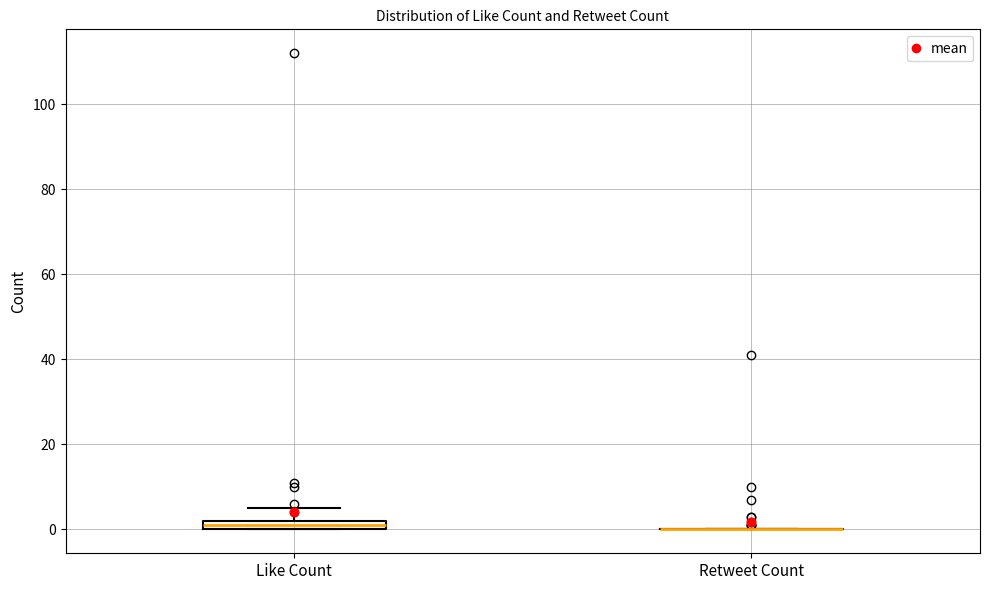

Where is the lower edge of the box for Like Count on the y-axis? The values are not printed on the chart, so give them approximately, as read against the axis.

0